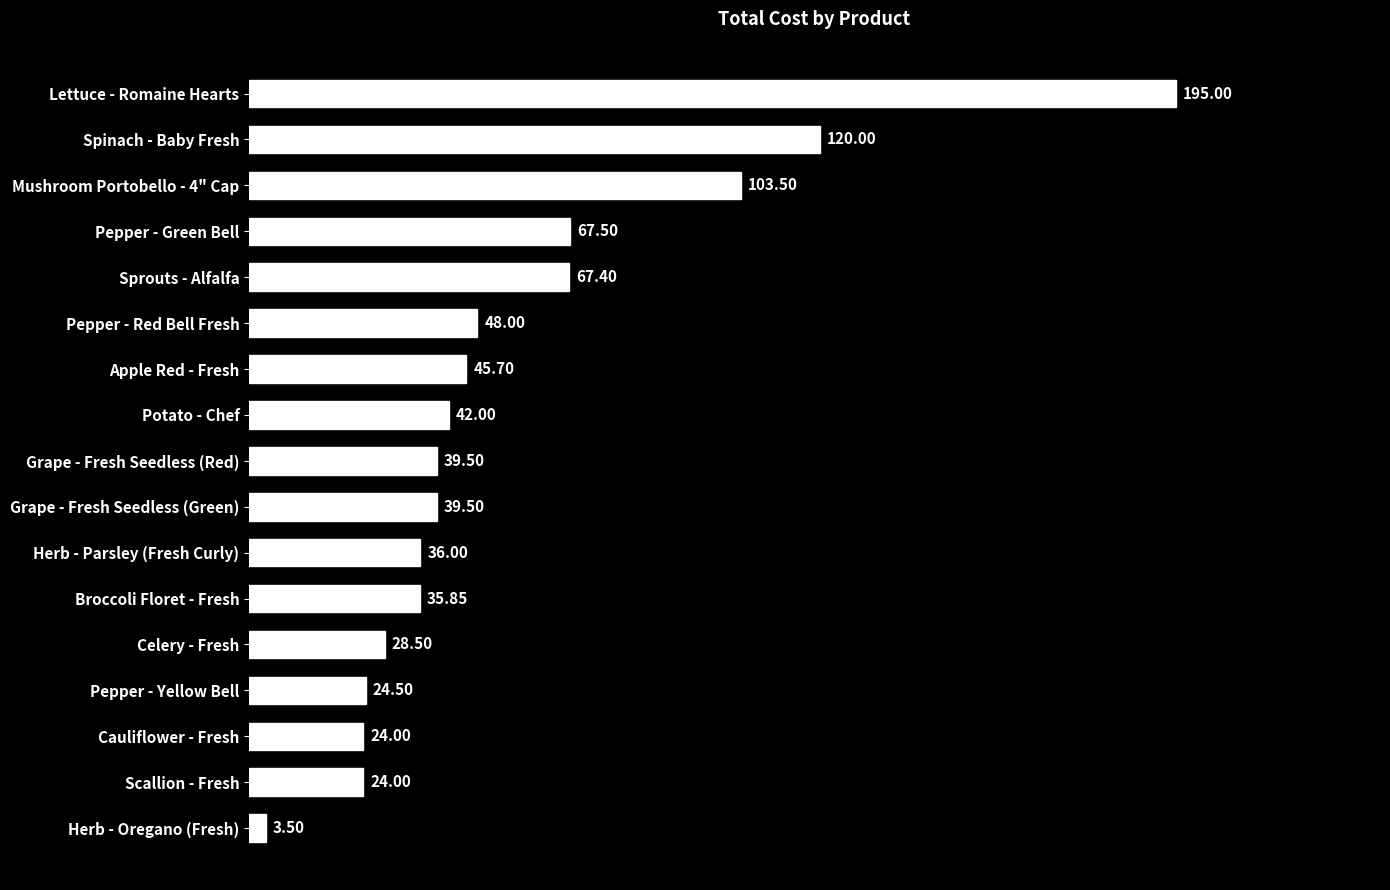

What is the sum of the values at Herb - Oregano (Fresh) and Pepper - Green Bell?

71.0